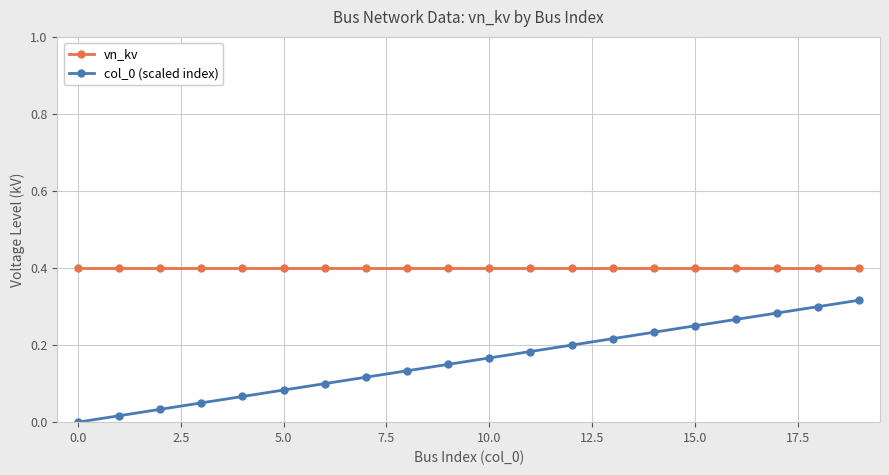

What is the maximum value for vn_kv?

0.4